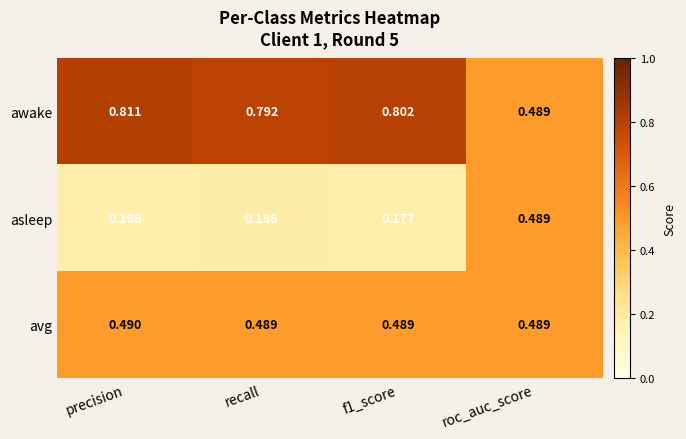

Rank the series by their average value, from lowest to highest.

asleep, avg, awake